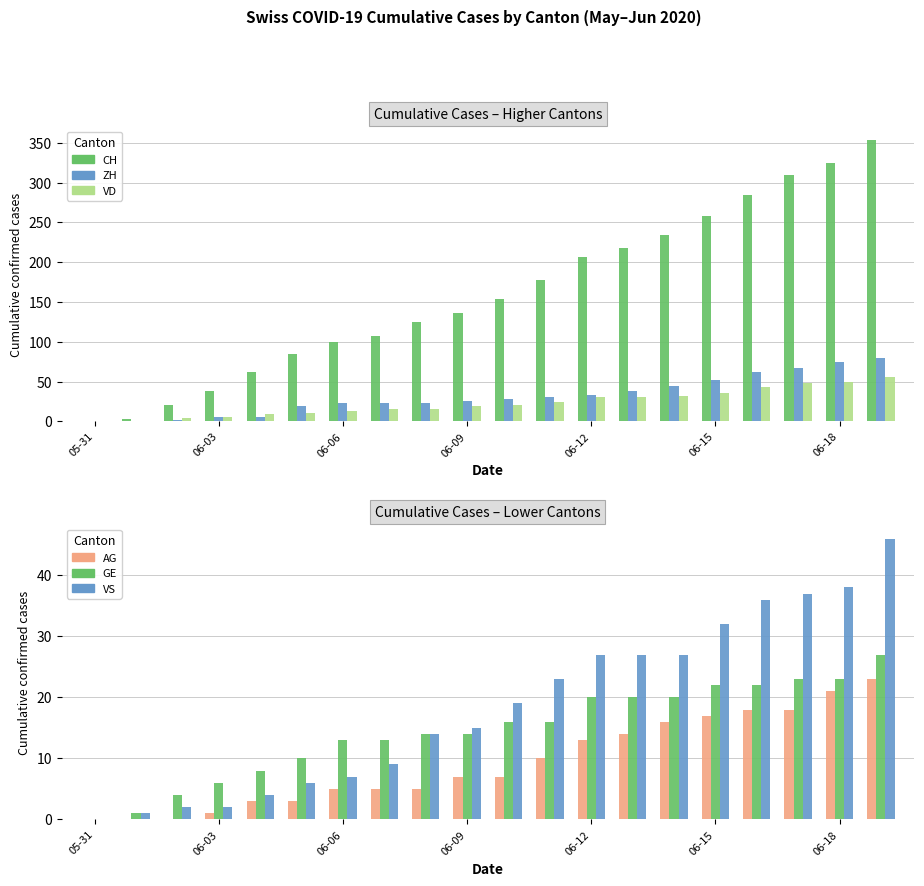

Reading right to left, extract all data points from this chart.

CH: 353	325	309	285	258	234	218	206	178	154	136	125	107	100	84	62	38	20	3	0
ZH: 80	75	67	62	52	45	38	33	30	28	26	23	23	23	19	5	5	2	0	0
VD: 56	50	48	43	35	32	31	31	24	20	19	16	15	13	11	9	6	4	0	0
AG: 23	21	18	18	17	16	14	13	10	7	7	5	5	5	3	3	1	0	0	0
GE: 27	23	23	22	22	20	20	20	16	16	14	14	13	13	10	8	6	4	1	0
VS: 46	38	37	36	32	27	27	27	23	19	15	14	9	7	6	4	2	2	1	0